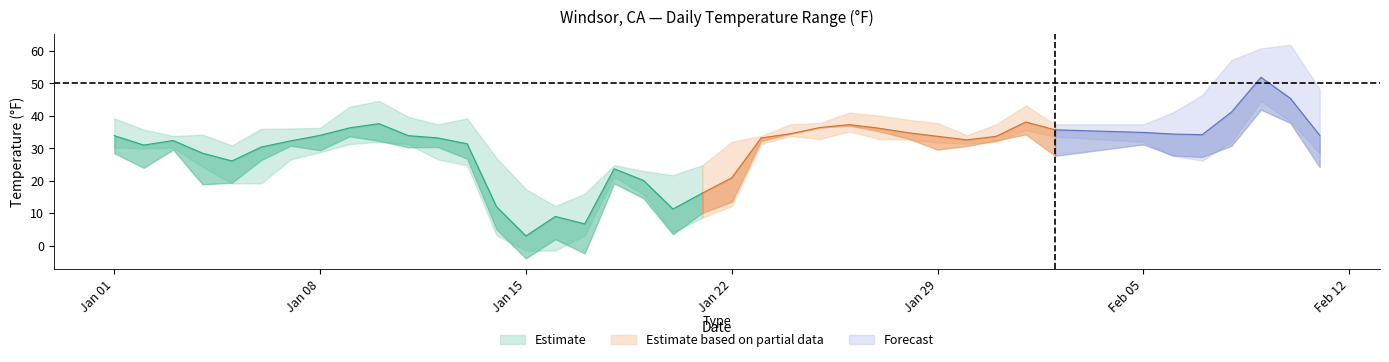

What is the minimum value for MIN?

-1.5